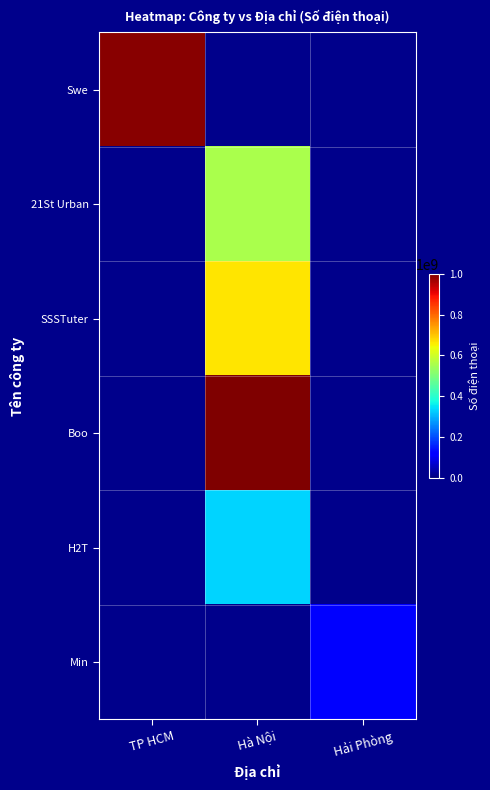

At how many categories does at least one series exceed 233276476?

2